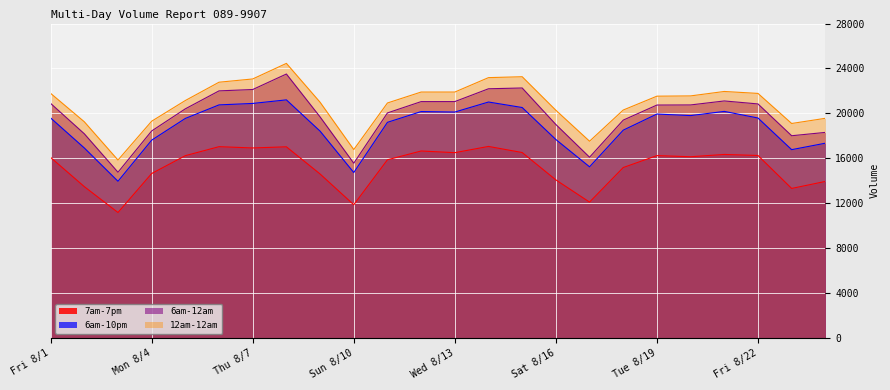

Reading left to right, extract all data points from this chart.

7am-7pm: Fri 8/1=16082	Sat 8/2=13486	Sun 8/3=11181	Mon 8/4=14651	Tue 8/5=16241	Wed 8/6=17041	Thu 8/7=16926	Fri 8/8=17029	Sat 8/9=14610	Sun 8/10=11872	Mon 8/11=15874	Tue 8/12=16656	Wed 8/13=16507	Thu 8/14=17062	Fri 8/15=16519	Sat 8/16=14083	Sun 8/17=12107	Mon 8/18=15184	Tue 8/19=16246	Wed 8/20=16144	Thu 8/21=16349	Fri 8/22=16256	Sat 8/23=13323	Sun 8/24=13946
6am-10pm: Fri 8/1=19598	Sat 8/2=16928	Sun 8/3=13961	Mon 8/4=17621	Tue 8/5=19555	Wed 8/6=20760	Thu 8/7=20889	Fri 8/8=21207	Sat 8/9=18425	Sun 8/10=14740	Mon 8/11=19208	Tue 8/12=20166	Wed 8/13=20123	Thu 8/14=21016	Fri 8/15=20526	Sat 8/16=17678	Sun 8/17=15248	Mon 8/18=18511	Tue 8/19=19946	Wed 8/20=19807	Thu 8/21=20181	Fri 8/22=19593	Sat 8/23=16775	Sun 8/24=17349
6am-12am: Fri 8/1=20892	Sat 8/2=18190	Sun 8/3=14766	Mon 8/4=18440	Tue 8/5=20410	Wed 8/6=22008	Thu 8/7=22128	Fri 8/8=23508	Sat 8/9=19690	Sun 8/10=15570	Mon 8/11=20045	Tue 8/12=21052	Wed 8/13=21054	Thu 8/14=22195	Fri 8/15=22265	Sat 8/16=19014	Sun 8/17=16102	Mon 8/18=19405	Tue 8/19=20746	Wed 8/20=20756	Thu 8/21=21111	Fri 8/22=20845	Sat 8/23=18014	Sun 8/24=18311
12am-12am: Fri 8/1=21787	Sat 8/2=19258	Sun 8/3=15852	Mon 8/4=19308	Tue 8/5=21150	Wed 8/6=22779	Thu 8/7=23068	Fri 8/8=24455	Sat 8/9=20997	Sun 8/10=16784	Mon 8/11=20930	Tue 8/12=21904	Wed 8/13=21904	Thu 8/14=23187	Fri 8/15=23267	Sat 8/16=20282	Sun 8/17=17526	Mon 8/18=20303	Tue 8/19=21536	Wed 8/20=21560	Thu 8/21=21955	Fri 8/22=21782	Sat 8/23=19105	Sun 8/24=19566